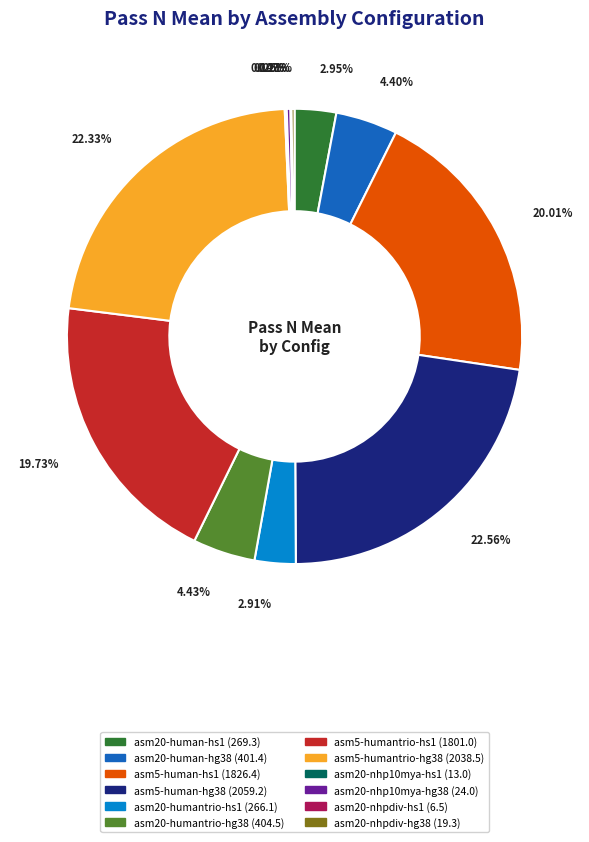

Is there any slice that represents more than half of the pie?

No